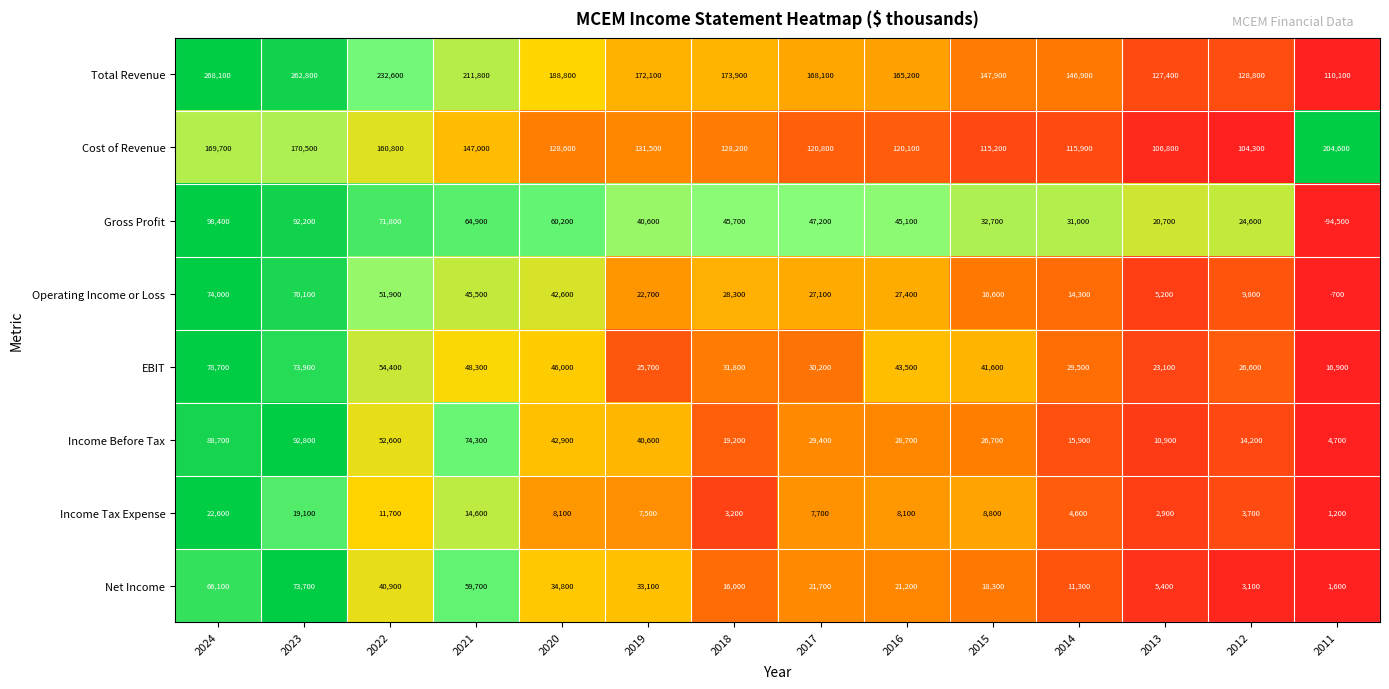

What is the sum of all Income Tax Expense values?

123800